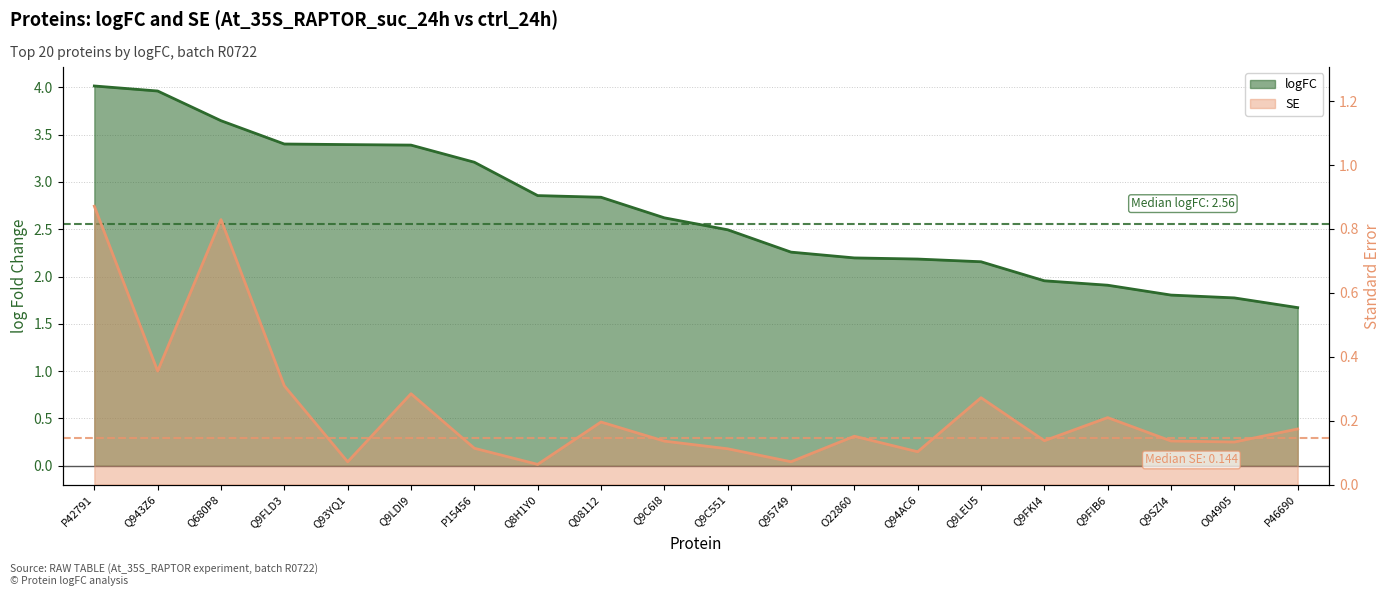

Which series has the largest total across all categories?

logFC